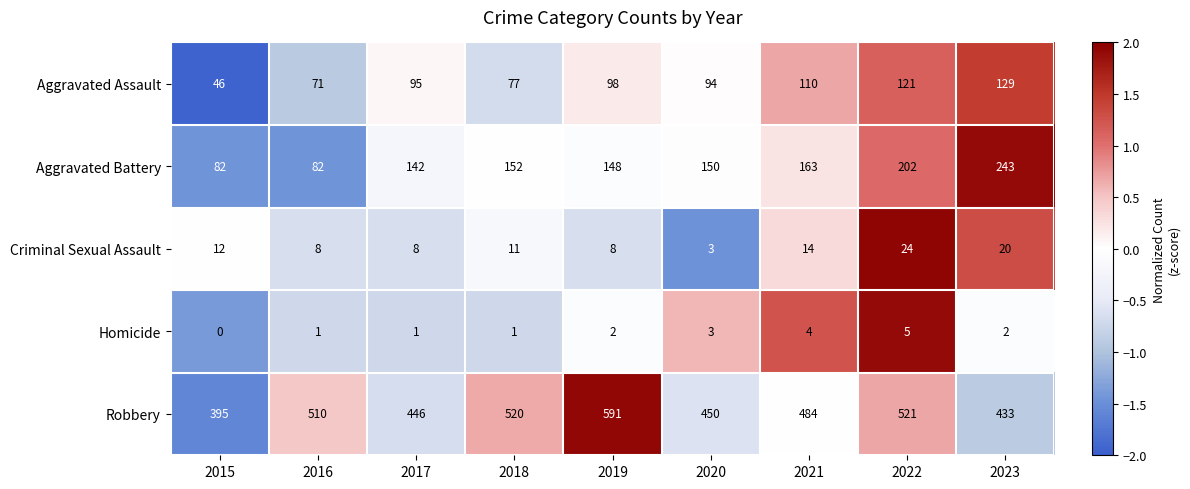

Which series has the widest spread of values?

Robbery